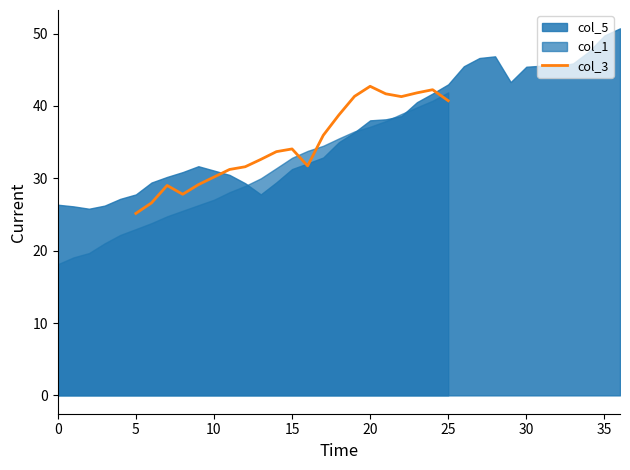

What is the highest value of the col_3 series?

42.7